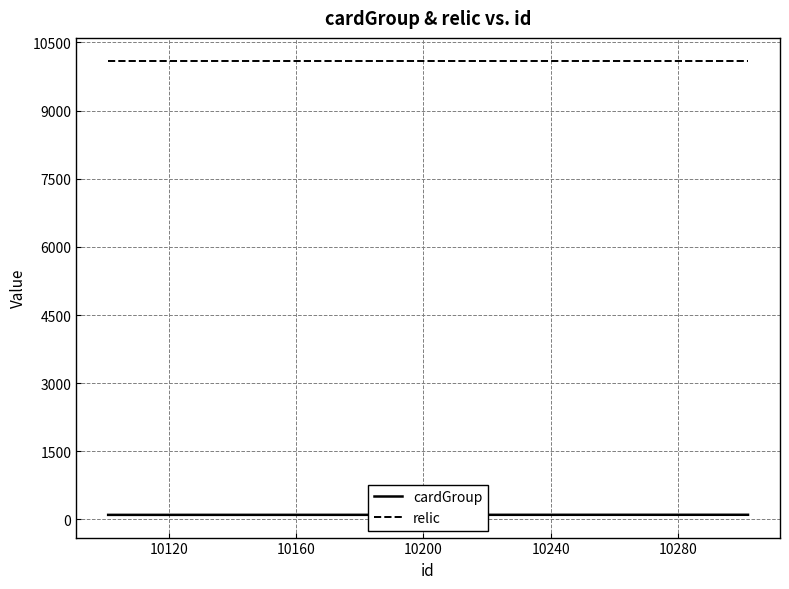

Rank the series by their maximum value, from highest to lowest.

relic, cardGroup